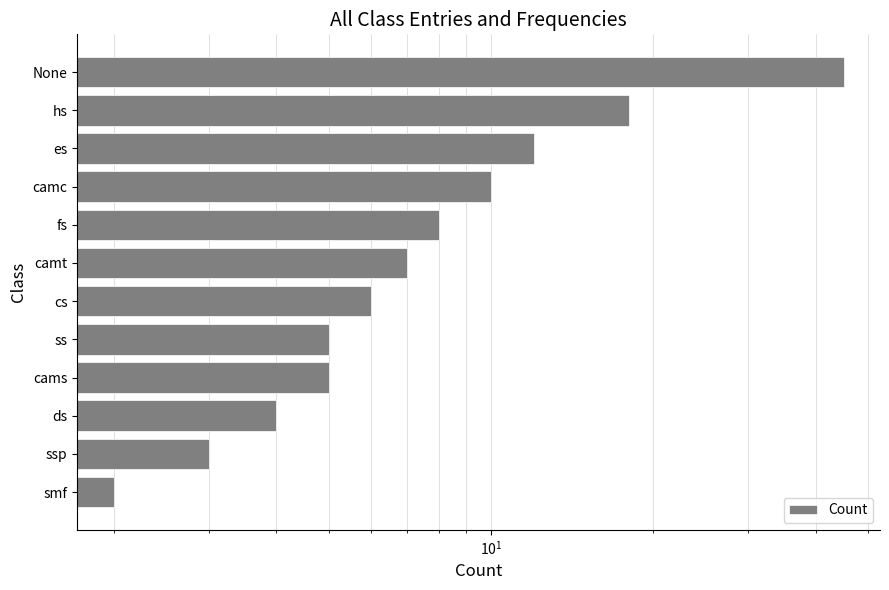

What is the smallest value displayed?

2